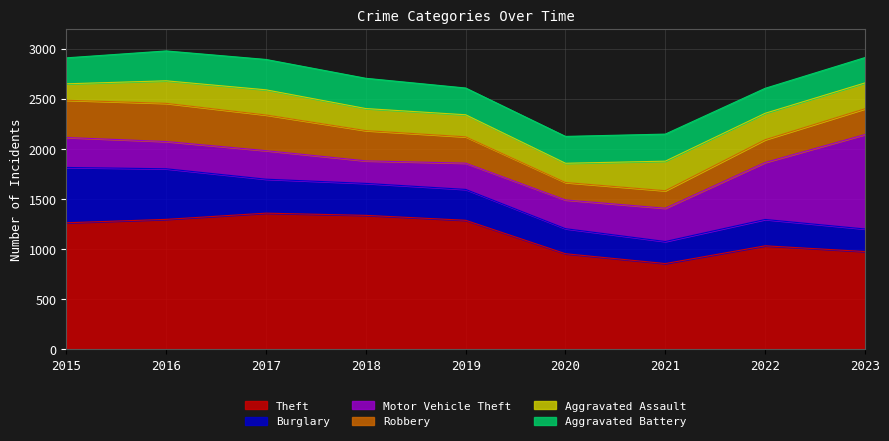

True or false: Burglary has a value of 72 at 2020.

False